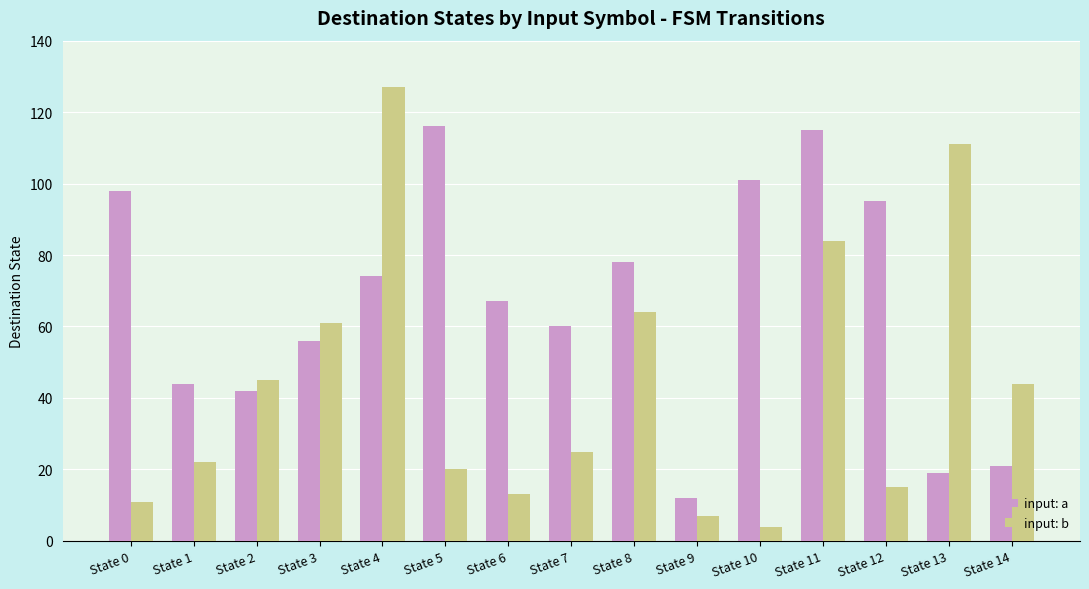

What is the difference between the maximum and minimum values in the input: b series?

123